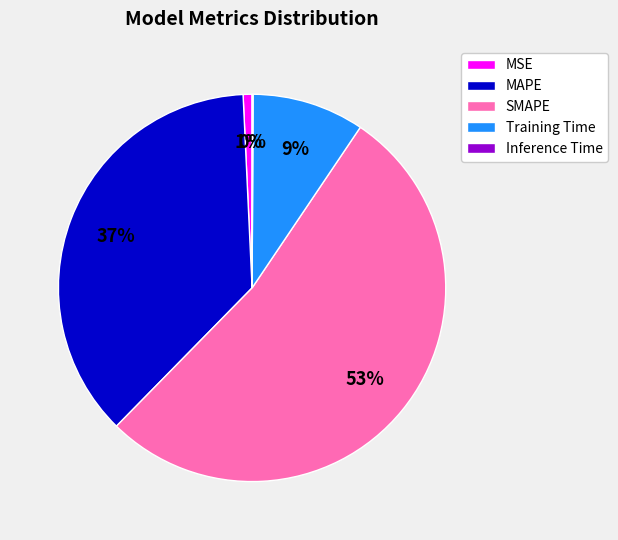

Is the sum of Training Time and SMAPE greater than half?

Yes